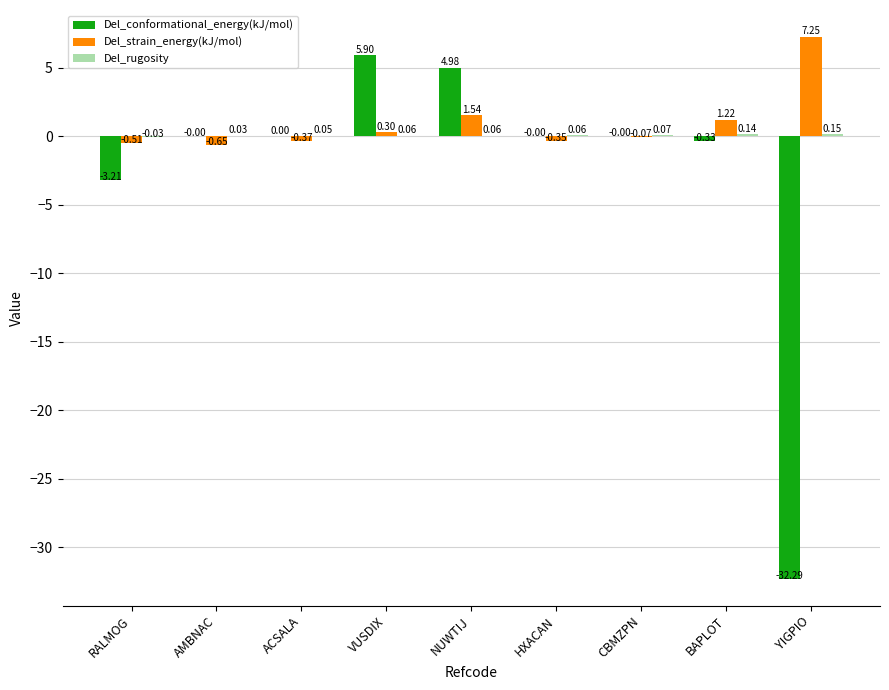

Is the value of Del_strain_energy(kJ/mol) at AMBNAC greater than the value of Del_conformational_energy(kJ/mol) at AMBNAC?

No